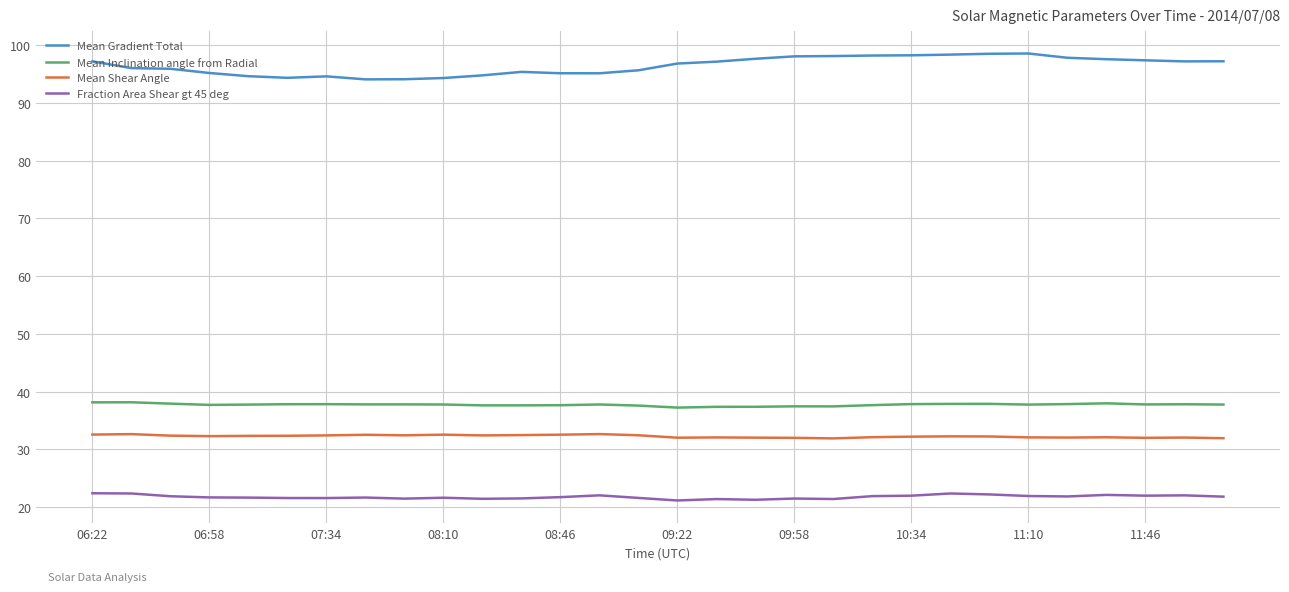

What is the highest value of the Fraction Area Shear gt 45 deg series?

22.4